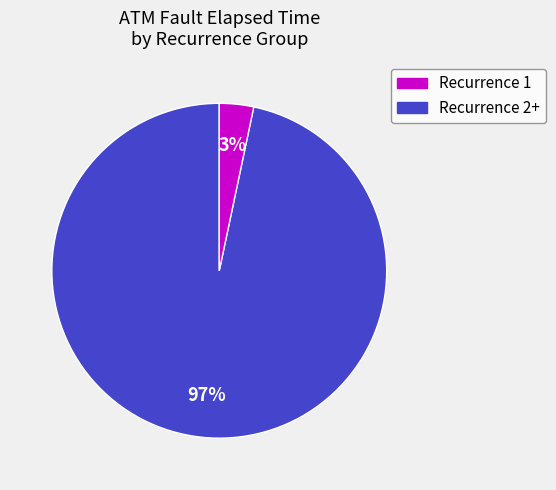

To the nearest percent, what is the average slice percentage?

50%